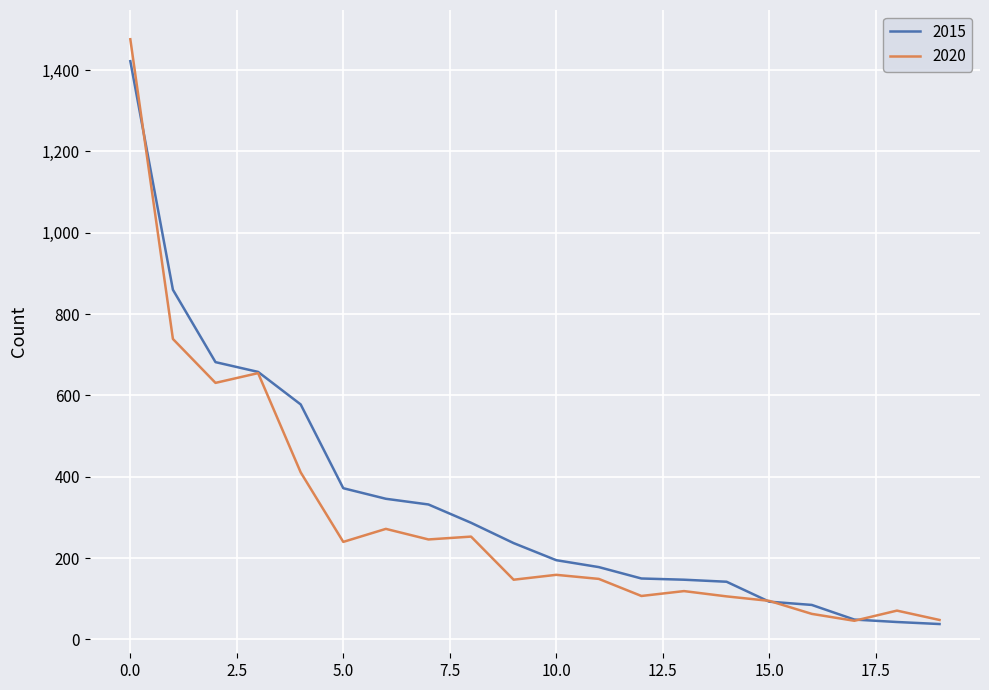

Which series has the widest spread of values?

2020